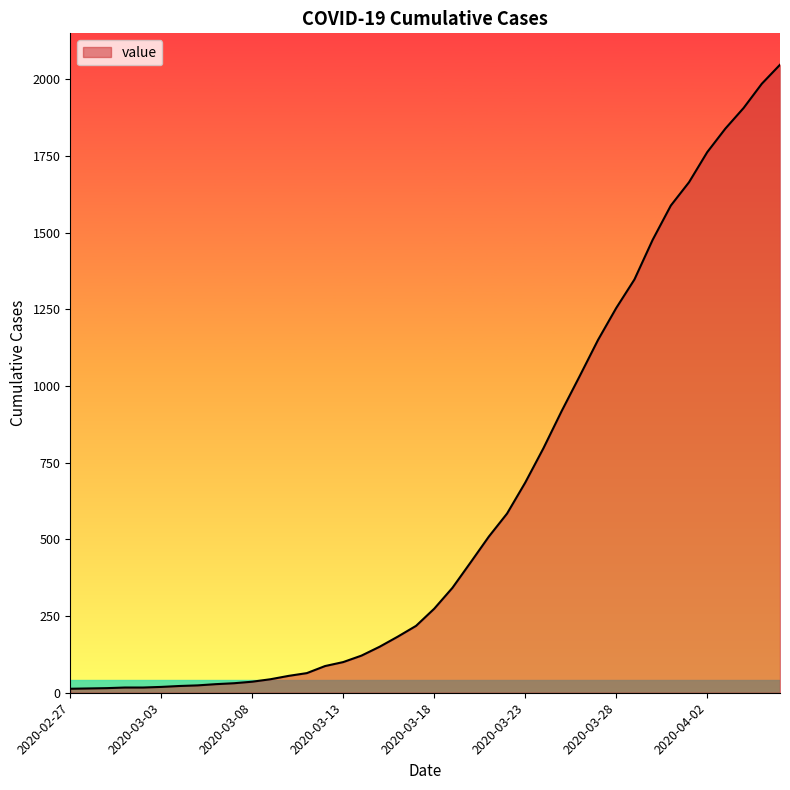

What is the difference between the maximum and minimum values?

2034